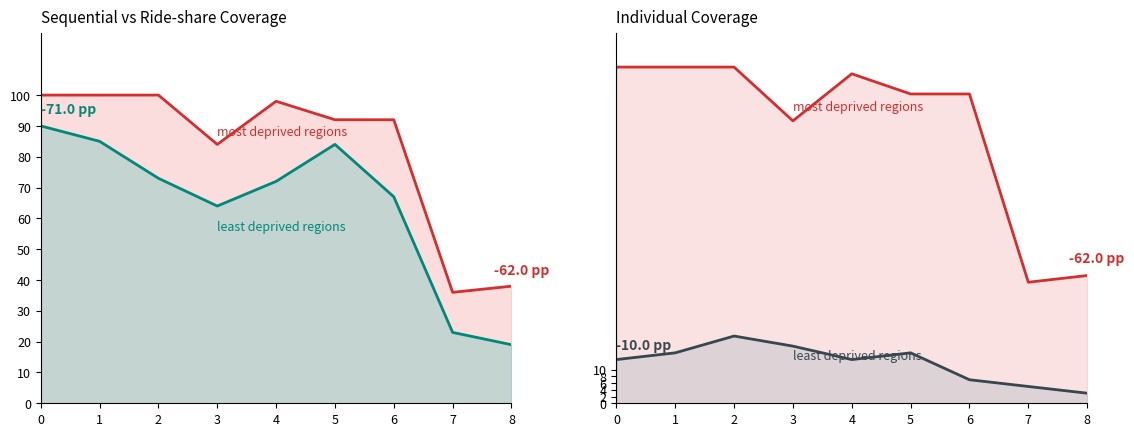

What is the sum of all Individual Coverage values?

108